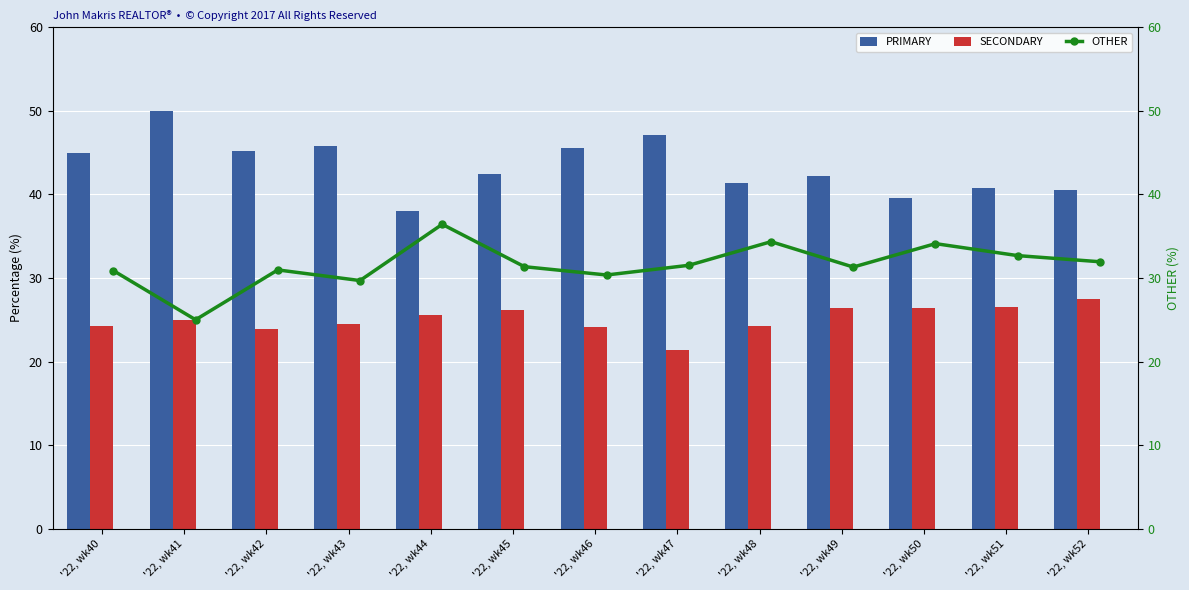

What is the value of the SECONDARY bar at the 10th from the left?

26.4